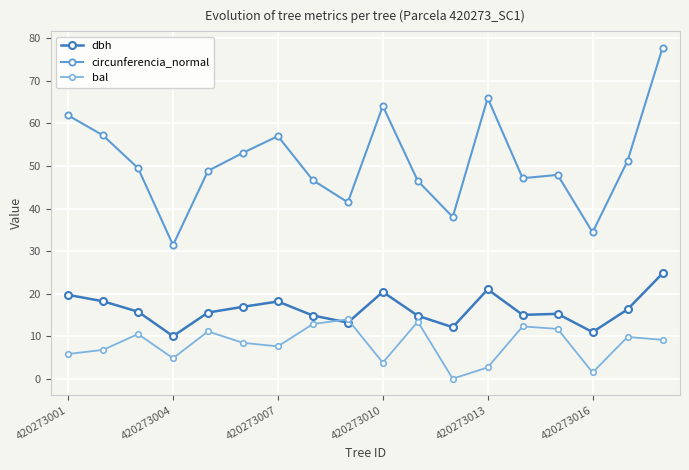

What are all the series names shown in the legend?

dbh, circunferencia_normal, bal